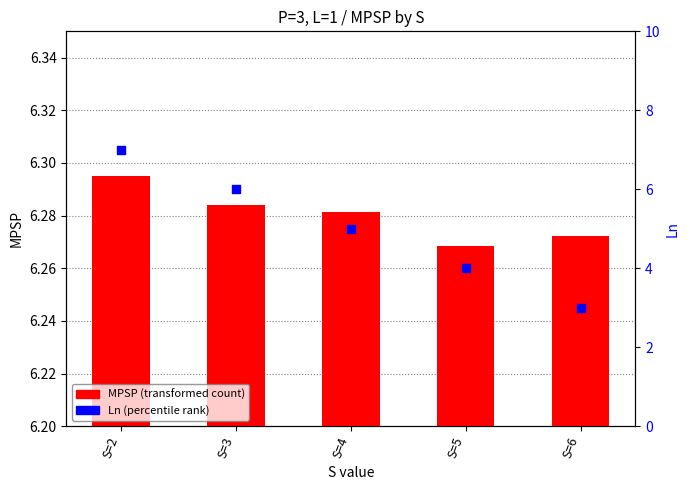

Is the value of Ln at S=5 greater than the value of MPSP at S=3?

No